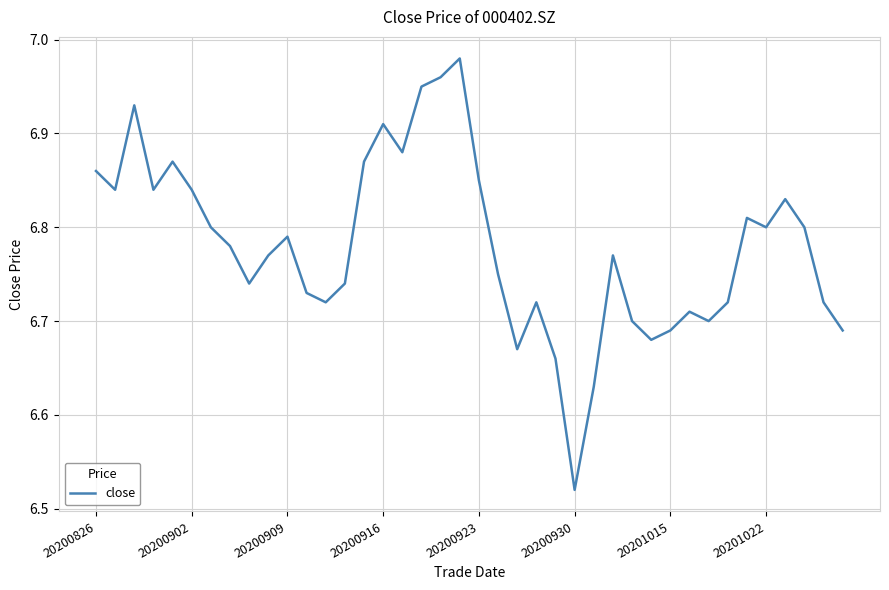

Is this an area chart (filled region under the line)?

No